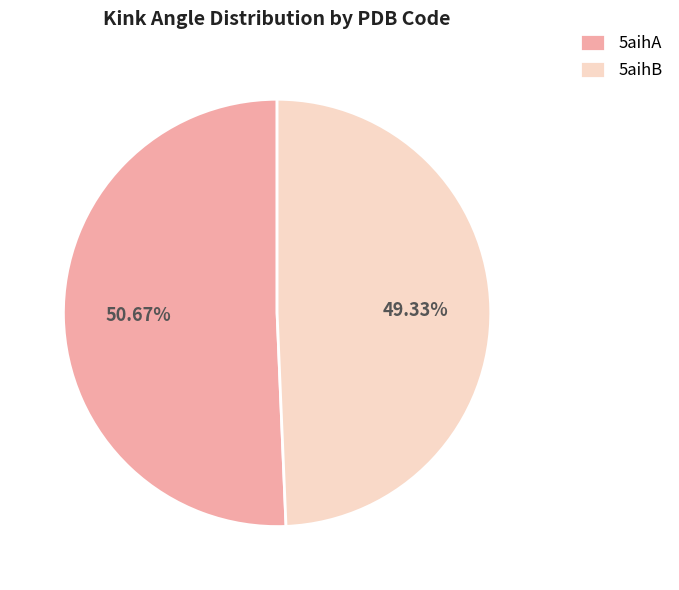

How many slices are in this pie chart?

2